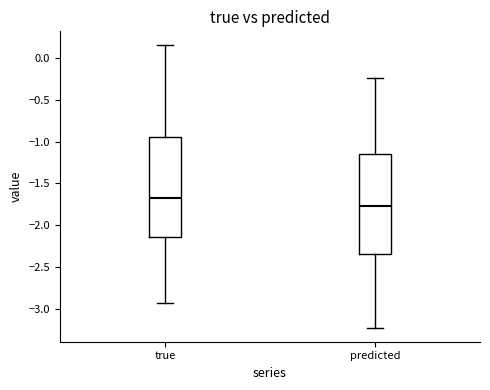

Reading left to right, transcribe this box plot: for each box, give where its median line is, the range the box spans, and where its two whiskers end, as read against the y-axis. The values are not printed on the chart, so give them approximately, as read against the axis.

true: median -1.70, box -2.15 to -0.95, whiskers -2.90 to 0.15
predicted: median -1.75, box -2.35 to -1.15, whiskers -3.20 to -0.25